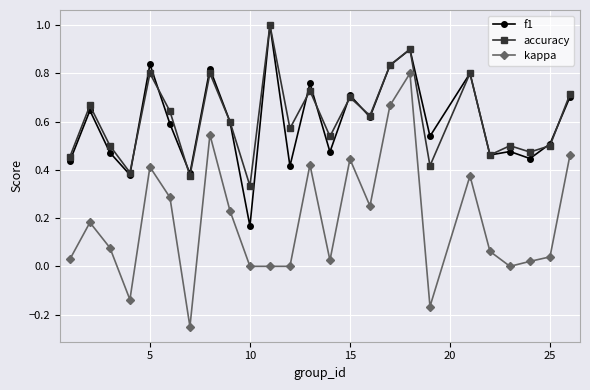

How many distinct data groups are displayed?

3